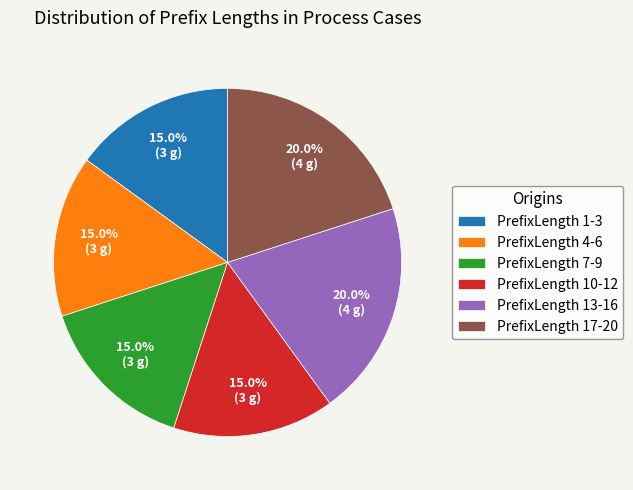

How many slices are in this pie chart?

6